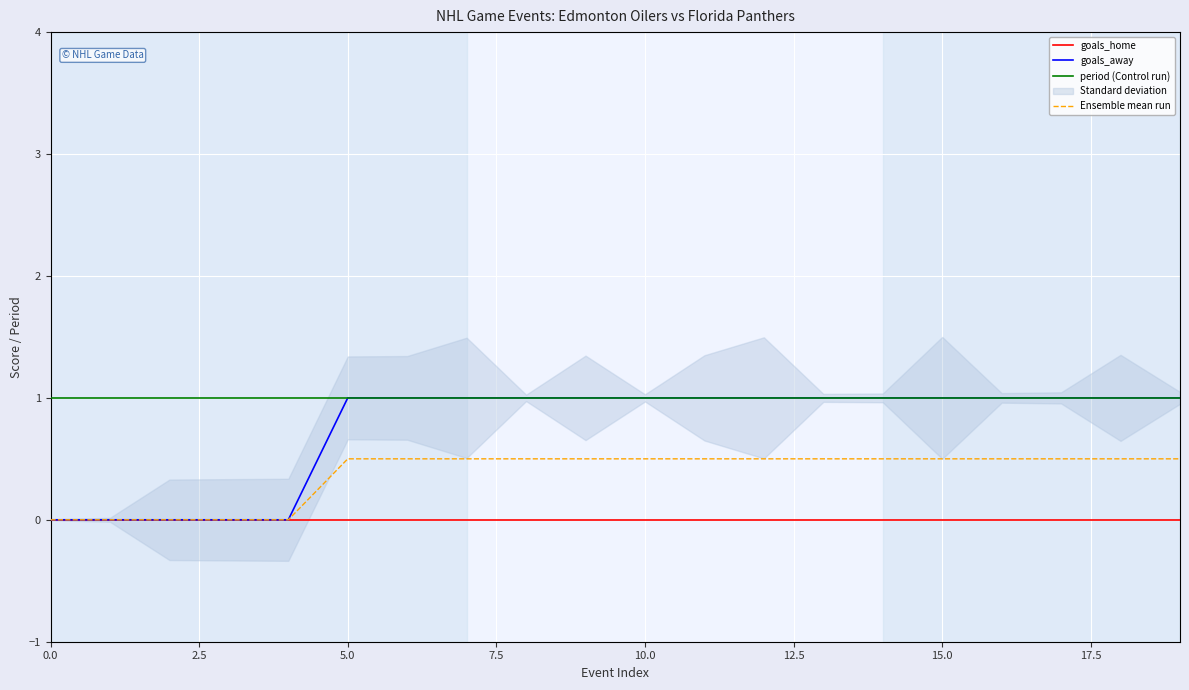

List the series in order of their overall mean, lowest first.

goals_home, Ensemble mean run, goals_away, period (Control run)